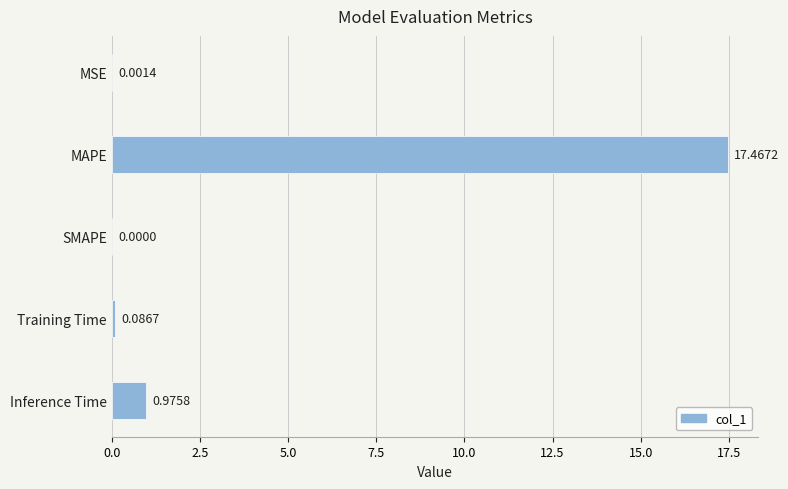

Which category has the highest value across all series?

MAPE